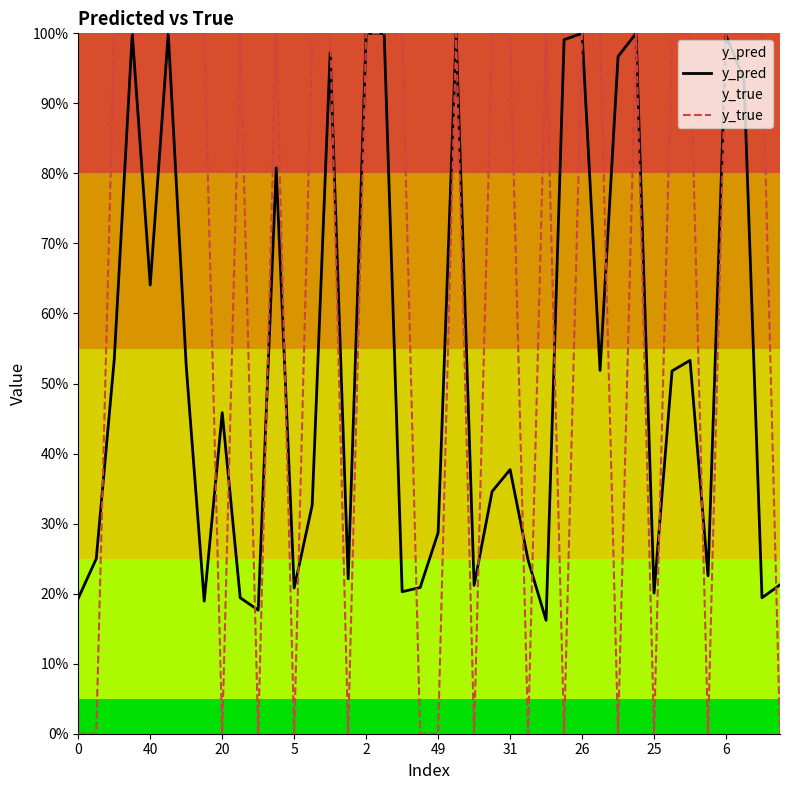

How many lines are shown in the chart?

2